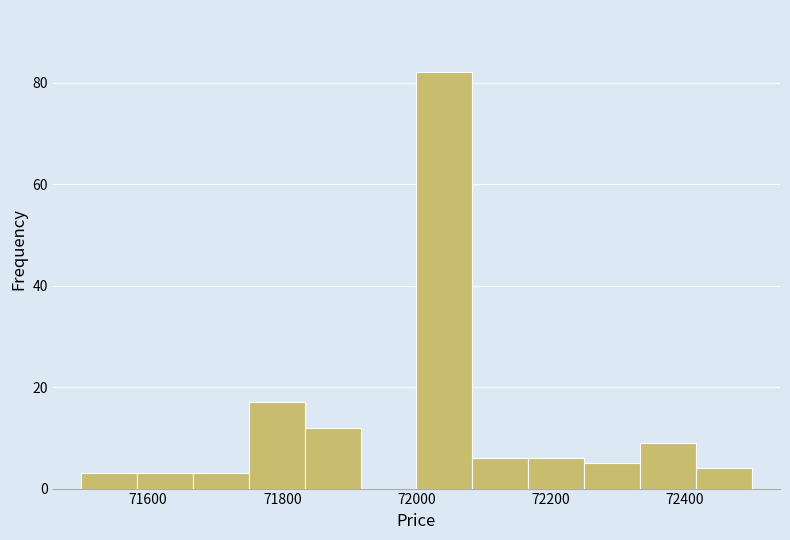

What is the height of the bar covering 72000 to 72080 on the x-axis? Neither the bar edges nor the heights are printed on the chart, so give them approximately, as read against the axes.

82